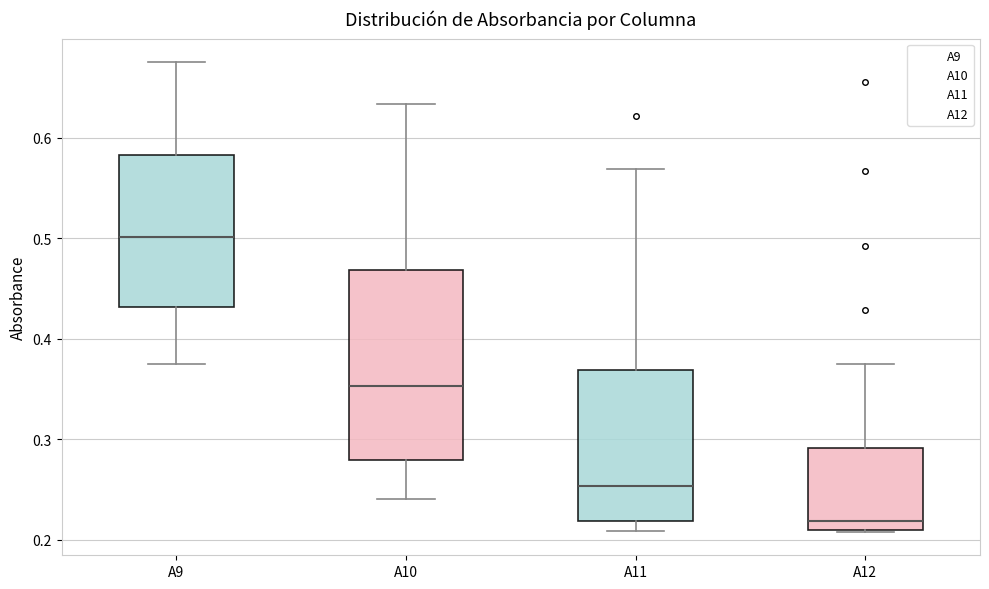

Which box's median line is the lowest?

A12